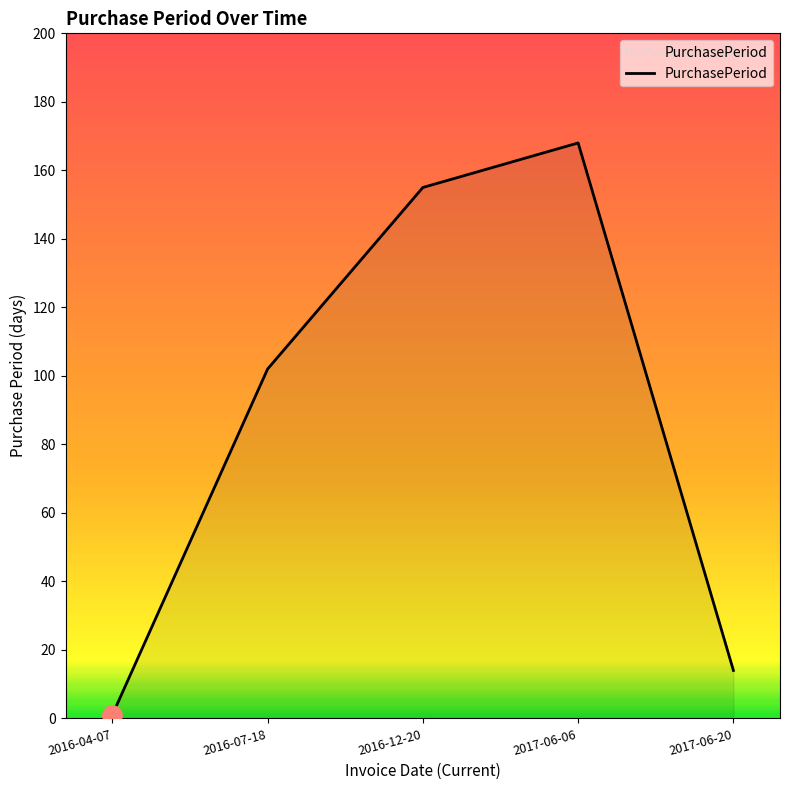

Between 2016-04-07 and 2017-06-06, which is larger?

2017-06-06